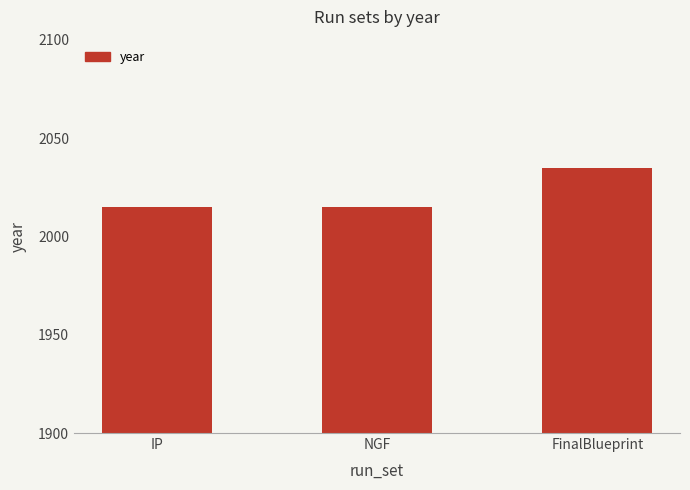

What is the average value?

2022